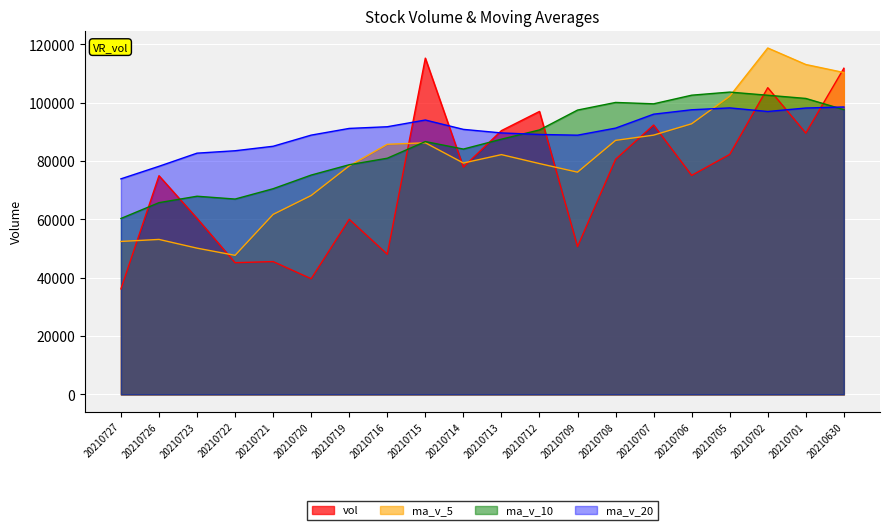

Does the chart display data point markers on the line(s)?

No